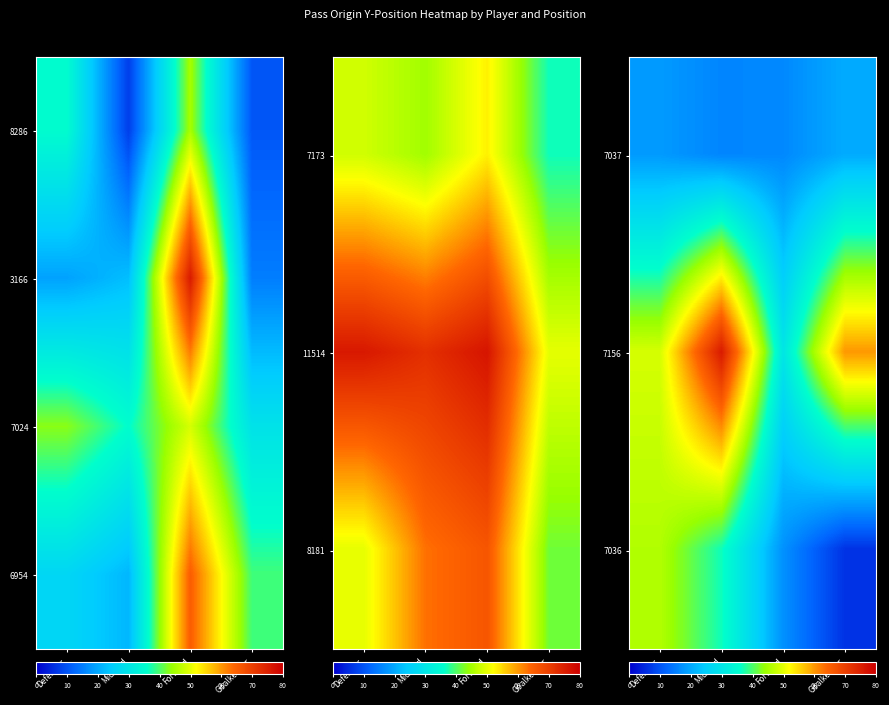

Which label corresponds to the largest value in the chart?

Midfield